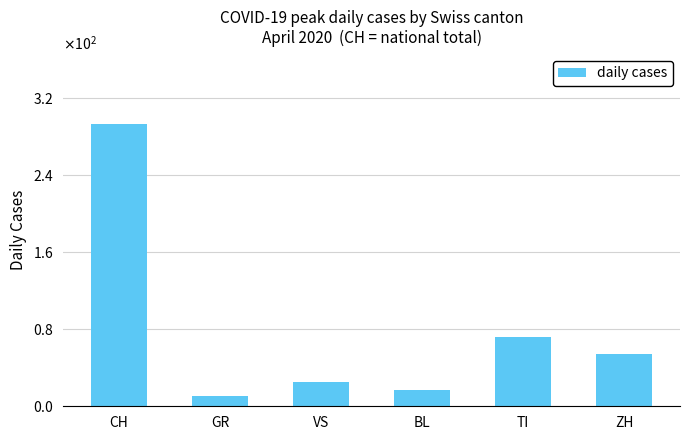

The chart shows a value of 293 at CH. True or false?

True